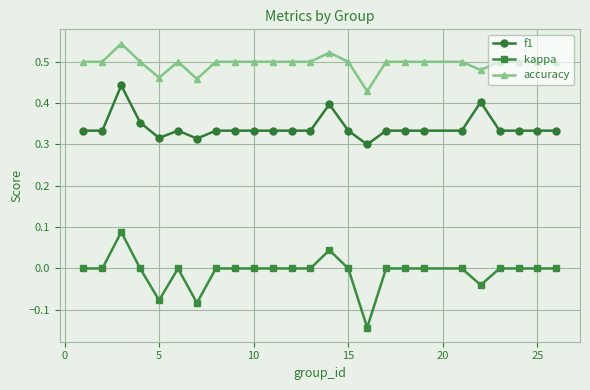

True or false: f1 has more than 0 points higher than both neighbors.

True